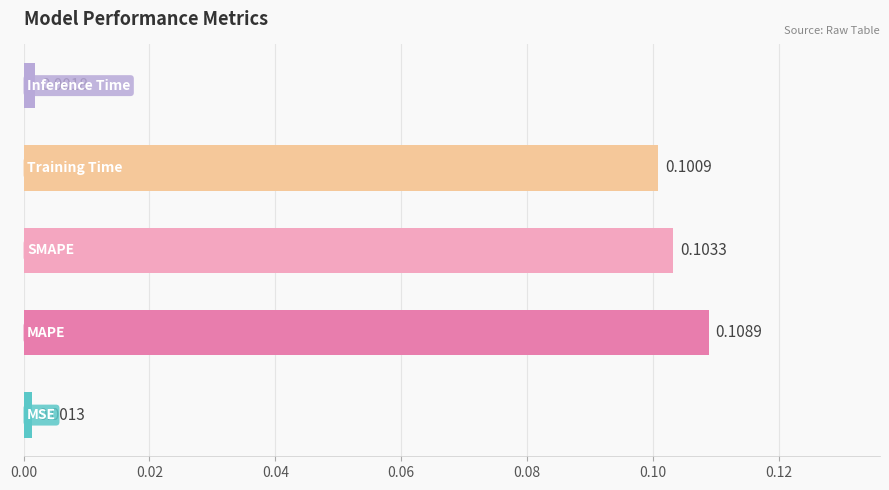

What is the sum of all values?

0.3